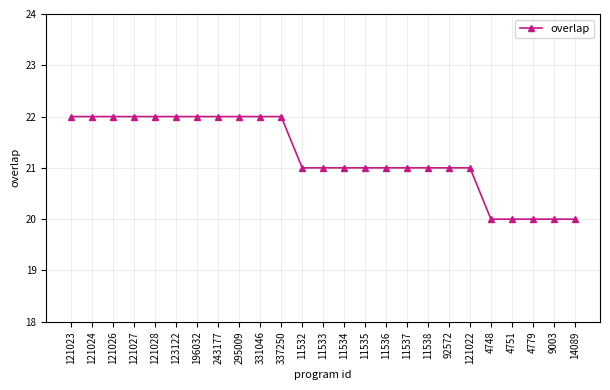

The value at 295009 is 22. True or false?

True